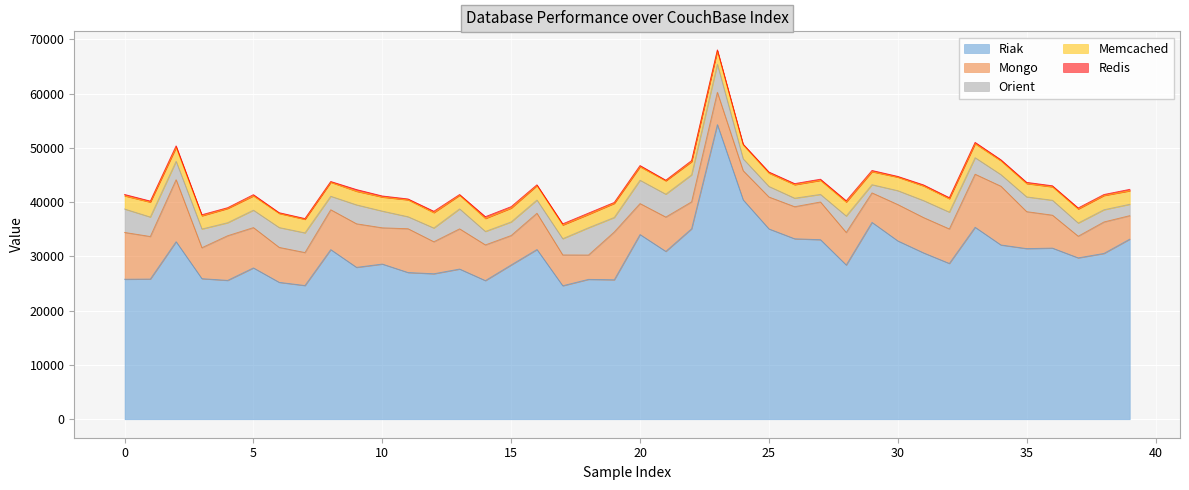

Which category has the lowest value across all series?

21